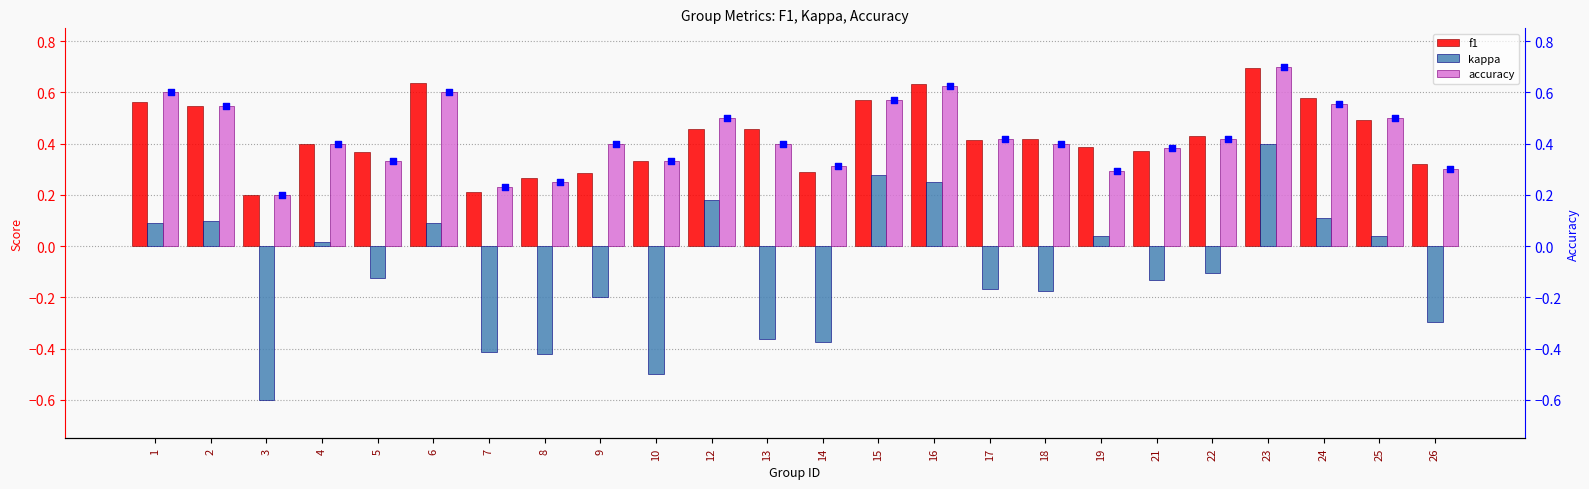

The f1 series shows 0.6 at 5. True or false?

False